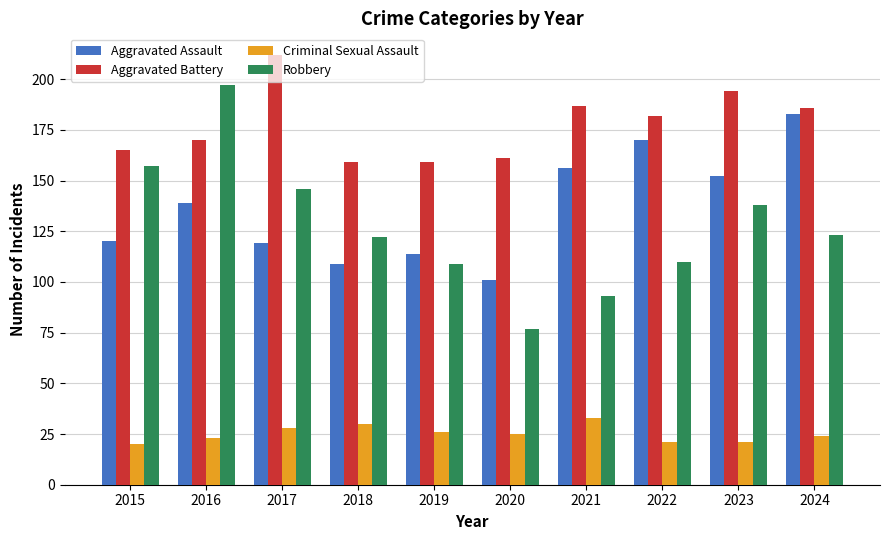

Which series has the largest total across all categories?

Aggravated Battery